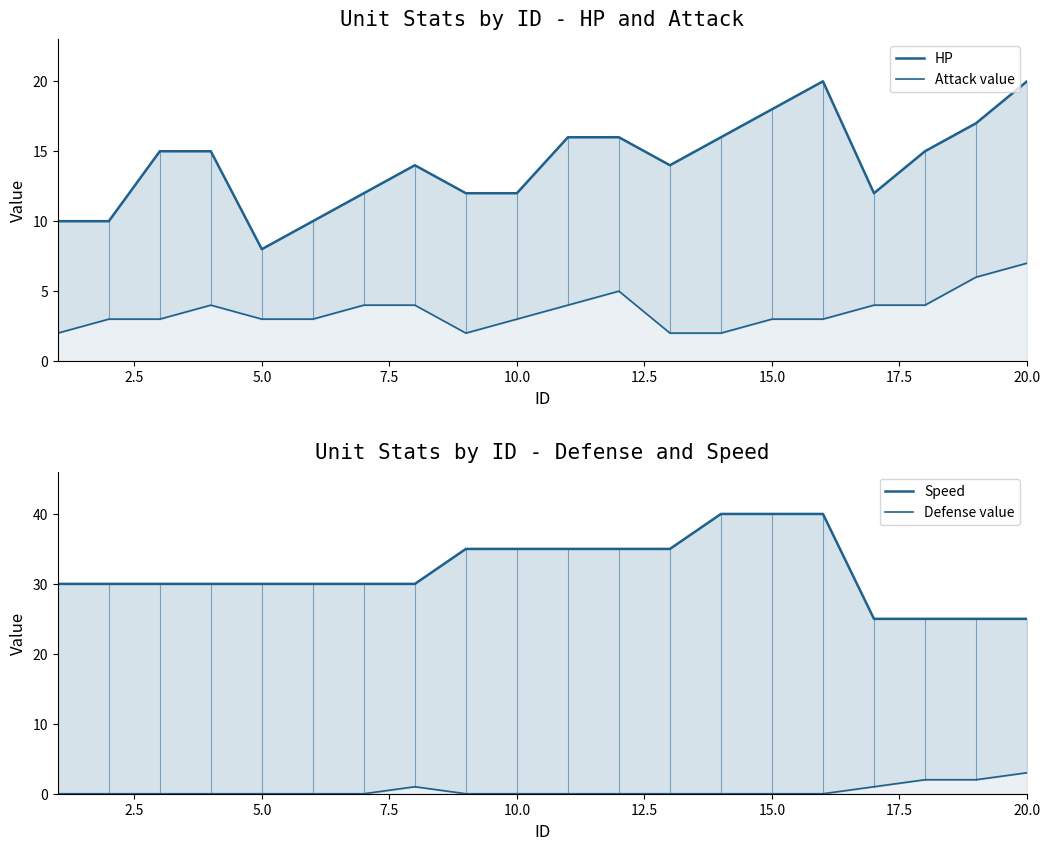

How many lines are shown in the chart?

4